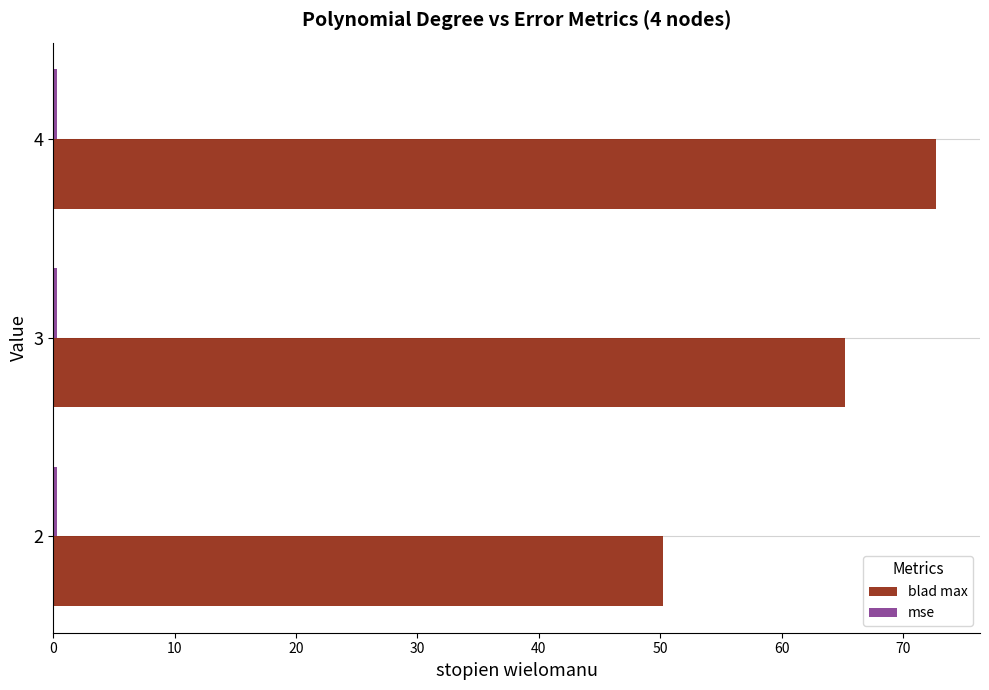

The value of blad max at 2 is 82.2. True or false?

False